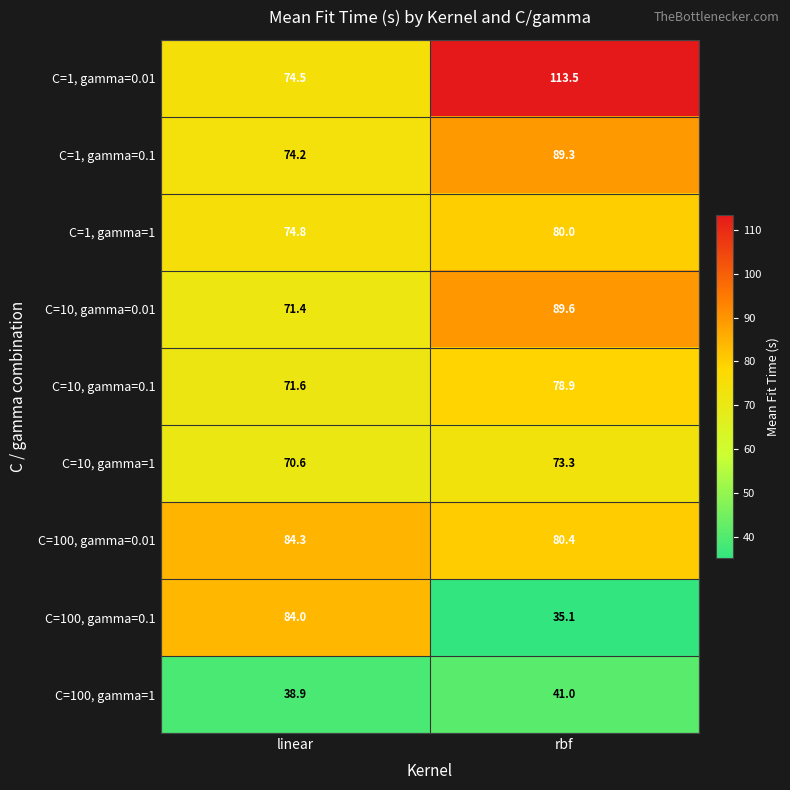

What is the difference between the C=10, gamma=0.01 values at linear and rbf?

18.2